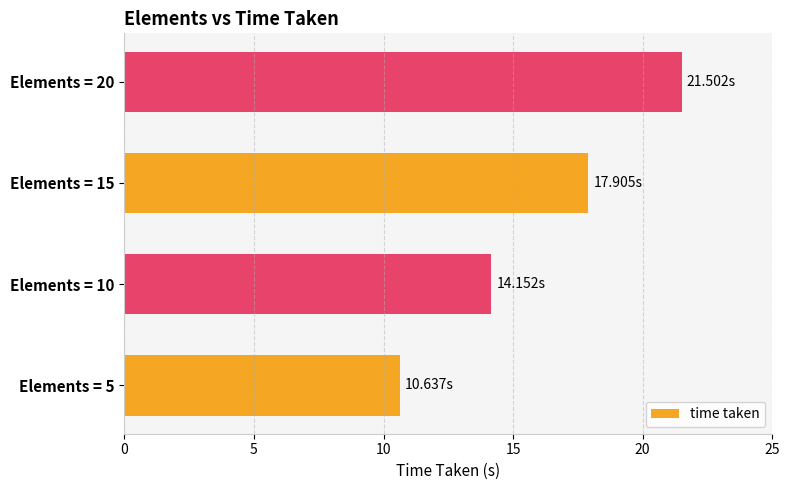

Where is the data nearest to the value 16?

Elements = 10